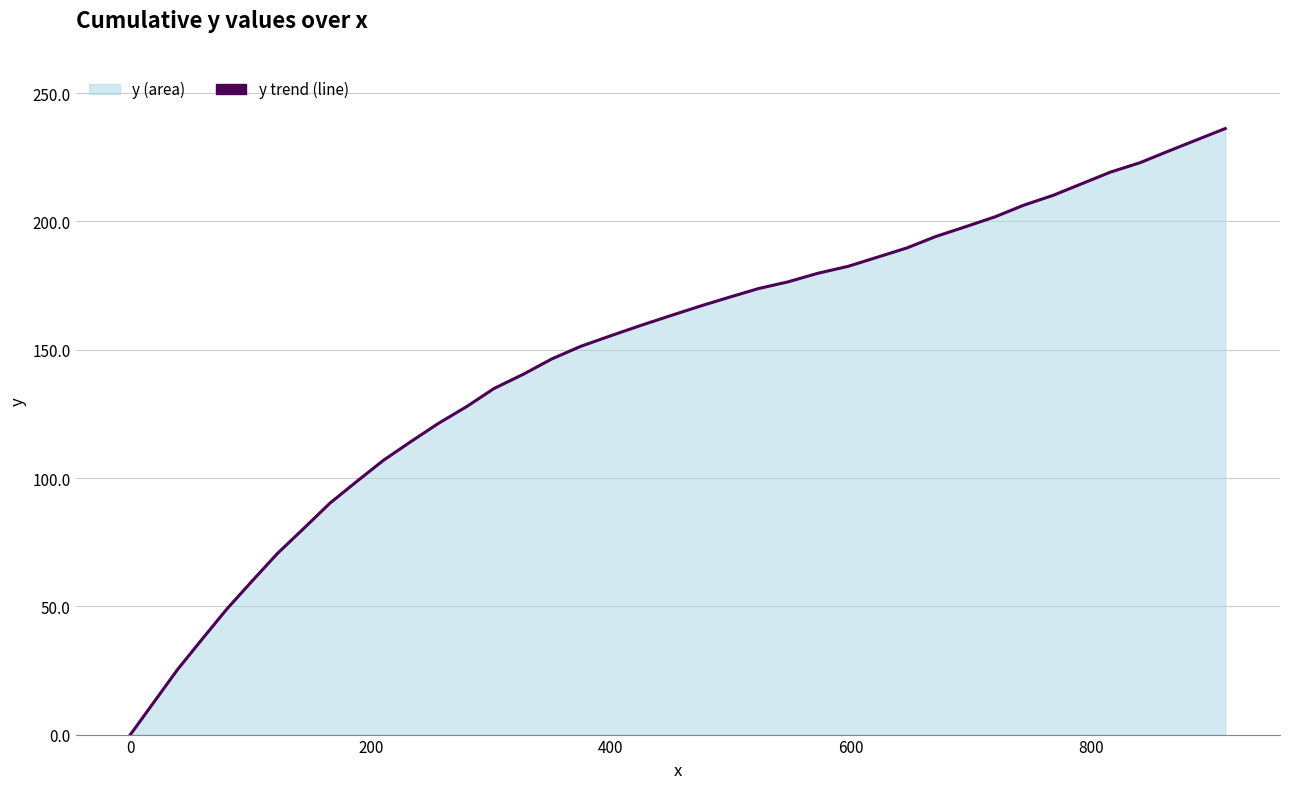

What is the difference between the maximum and minimum values?

236.2